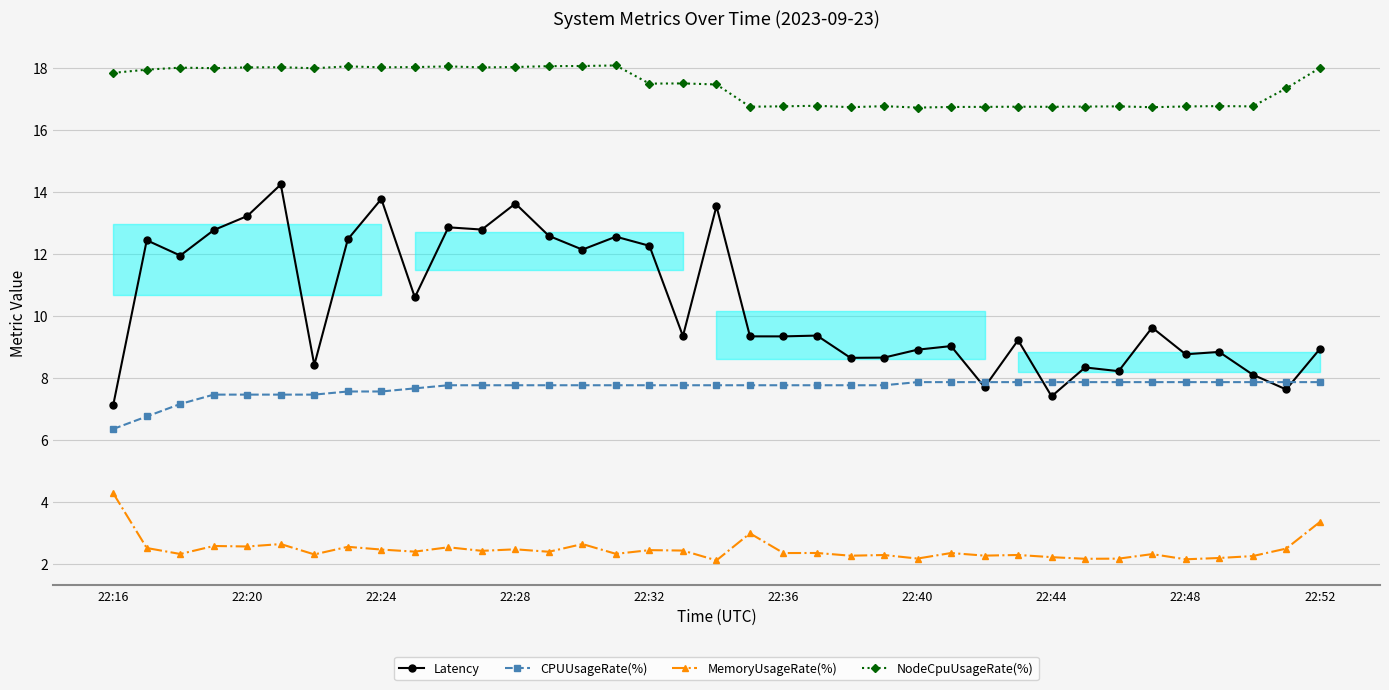

Does the chart have visible grid lines?

Yes